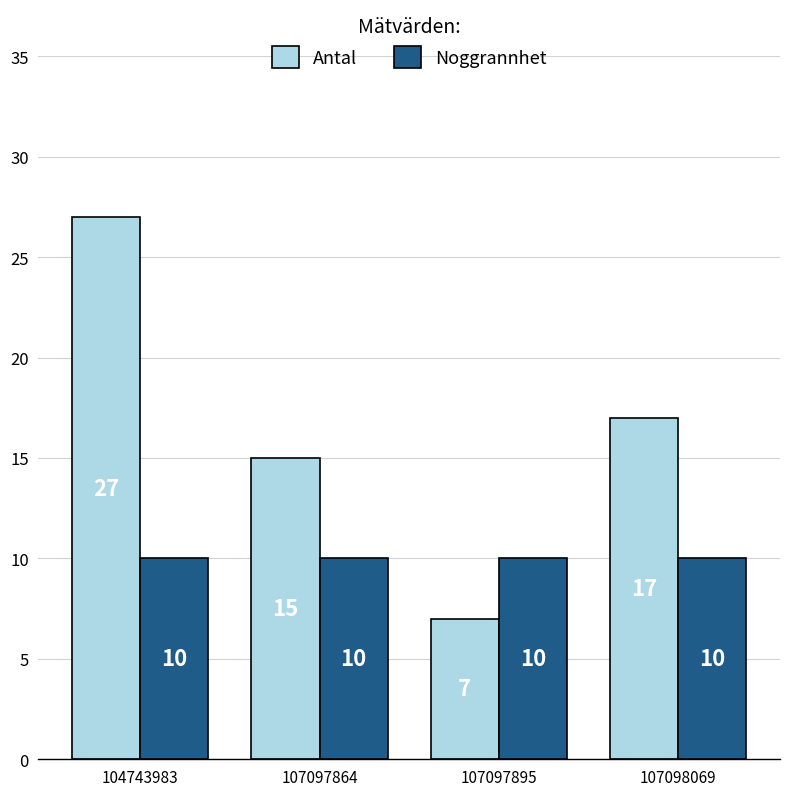

What is the spread (max minus min) of values at 107097895?

3